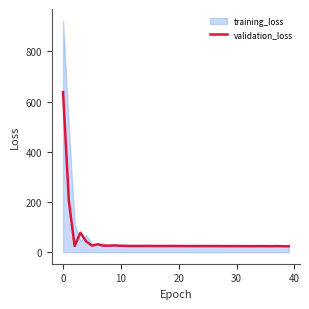

The value at 33 is 23.7. True or false?

True